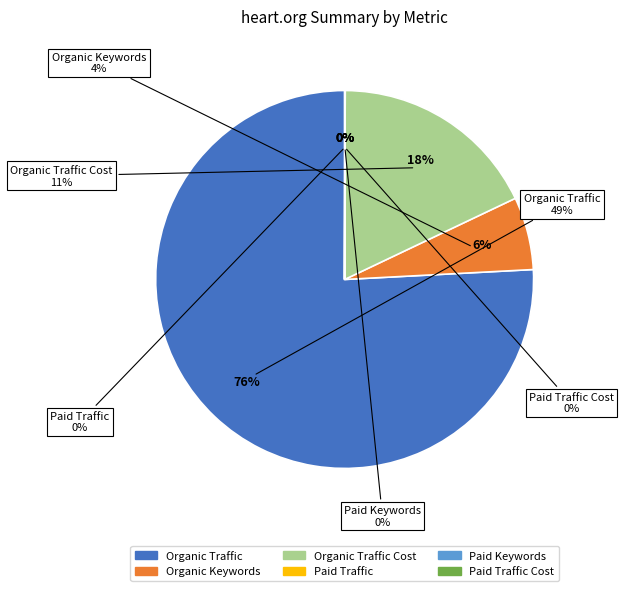

Is the sum of Organic Traffic Cost and Paid Keywords greater than half?

No